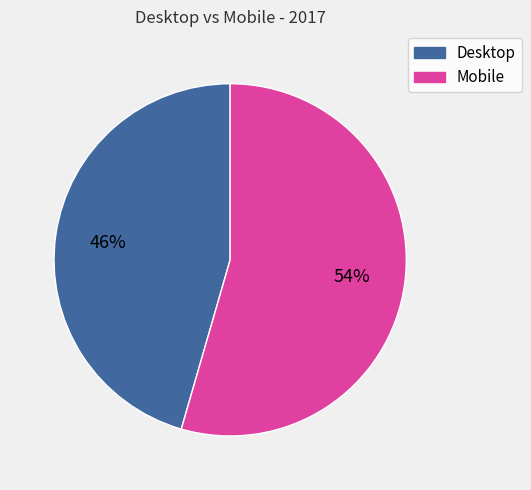

What is the ratio of the value at Mobile to the value at Desktop?

1.2